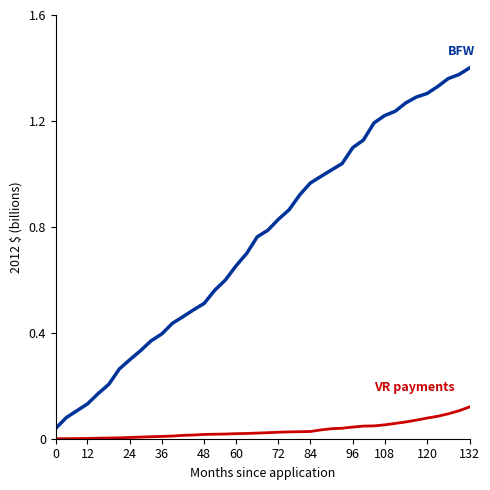

The value of VR payments at 12 is 0.0. True or false?

False